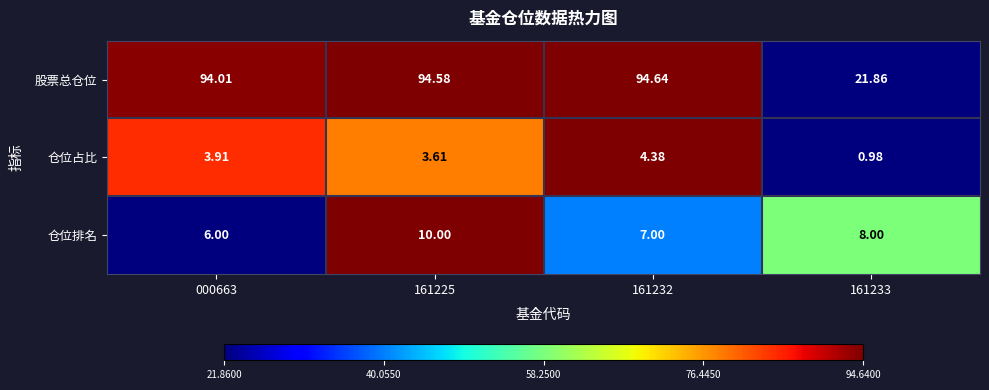

List the series in order of their peak value, highest first.

股票总仓位, 仓位排名, 仓位占比